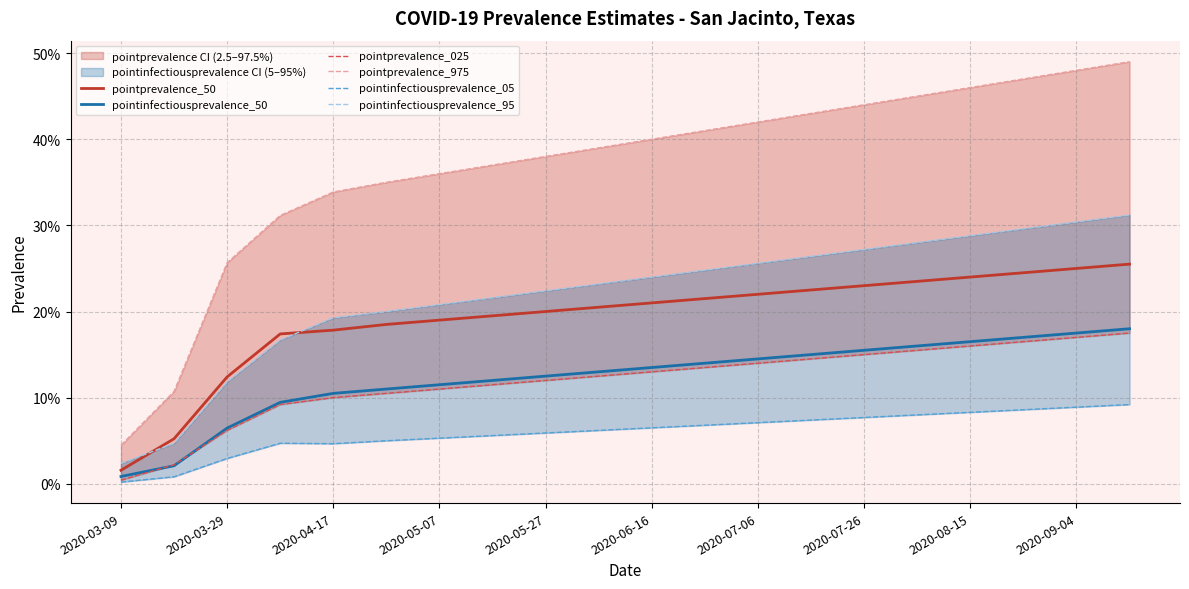

True or false: pointinfectiousprevalence_05 has a value of 0.1 at 13.

False